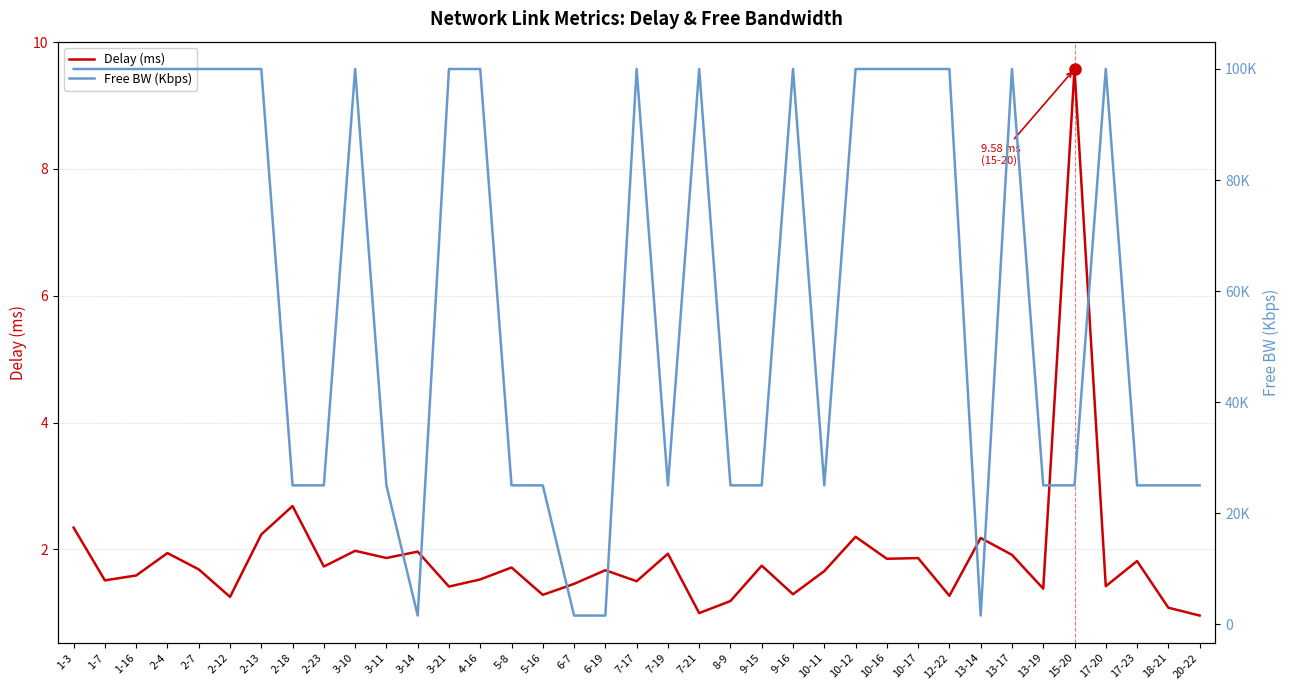

What is the average value of the Free BW (Kbps) series?

60978.2